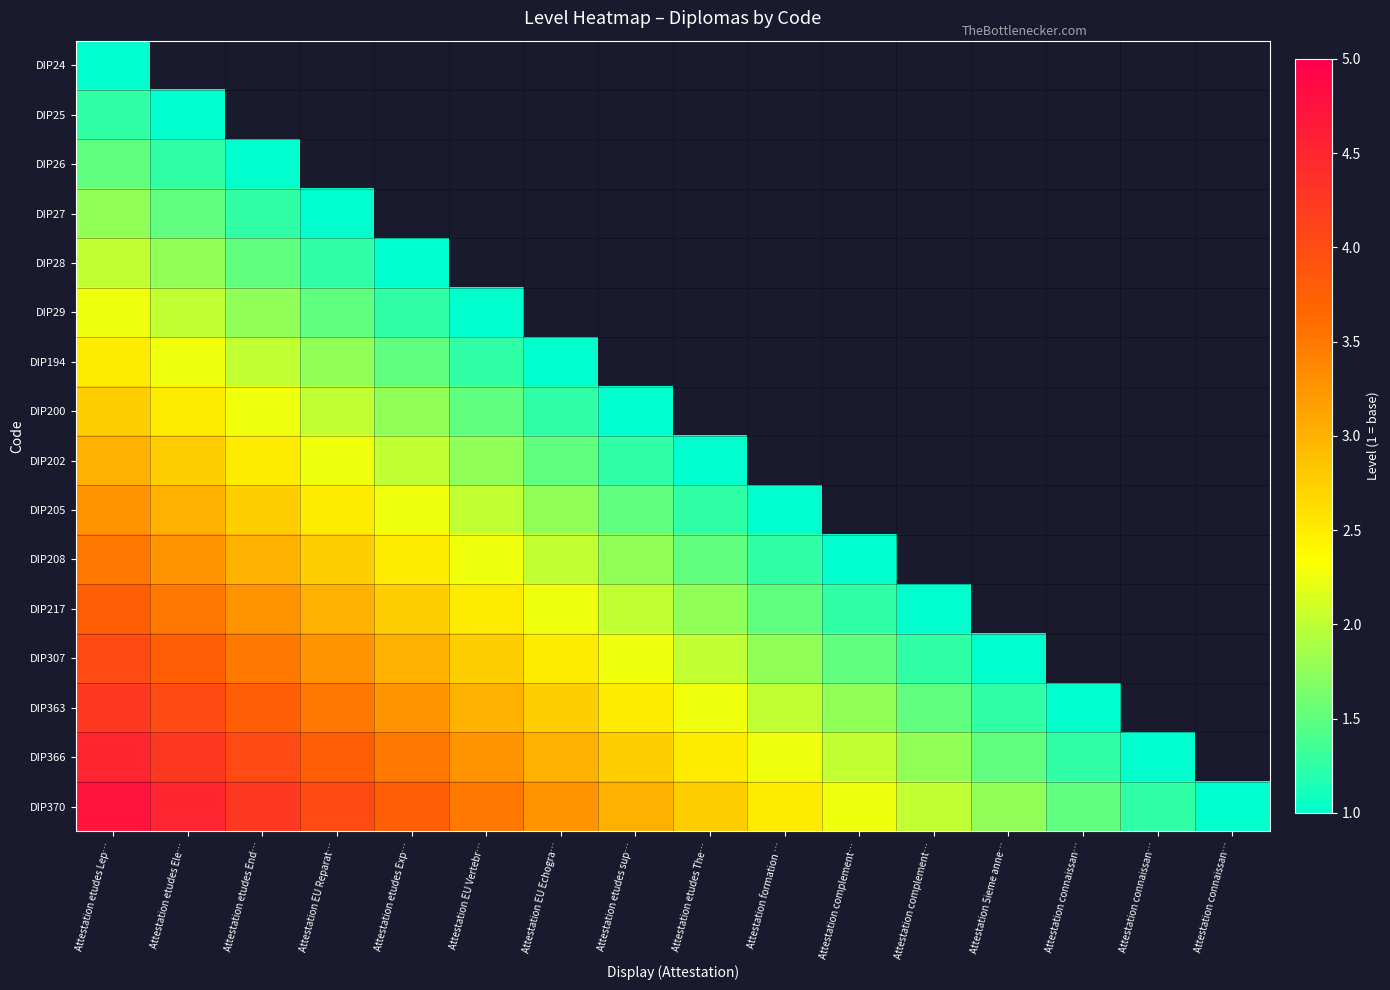

Read the DIP205 value at Attestation etudes Lep….

3.2